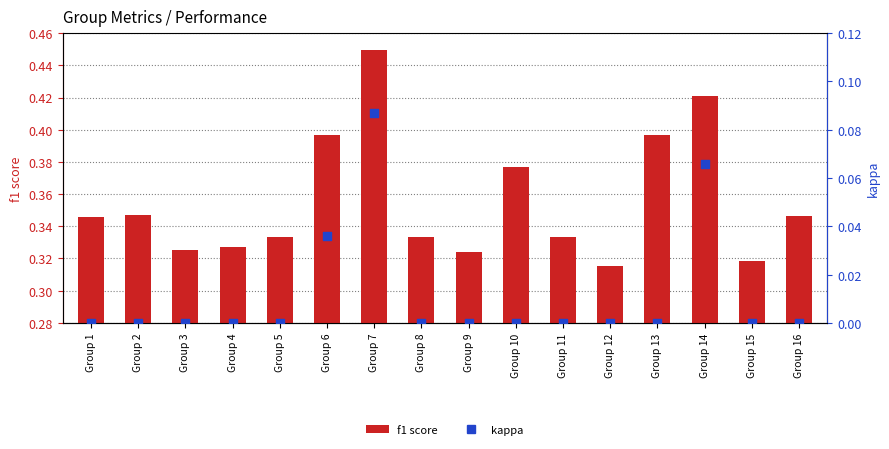

What is the total value across all series at Group 13?

0.4